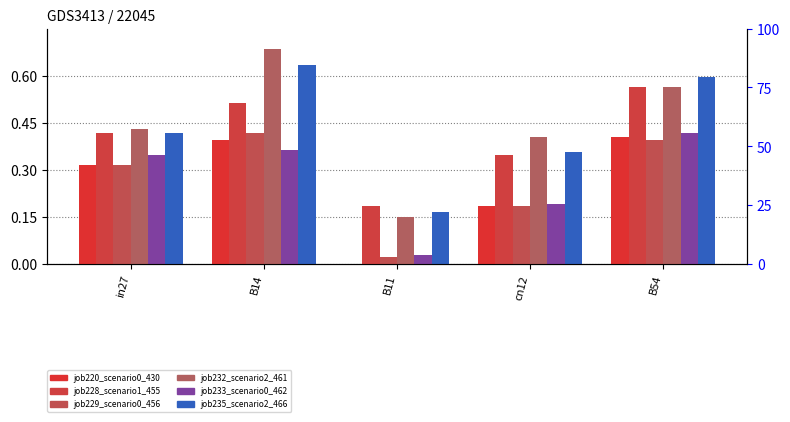

What is the difference between the second highest and second lowest values in the job228_scenario1_455 series?

0.2